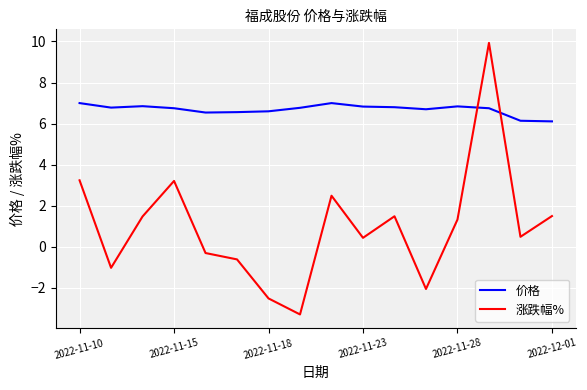

Which series has the largest range (max minus min)?

涨跌幅%